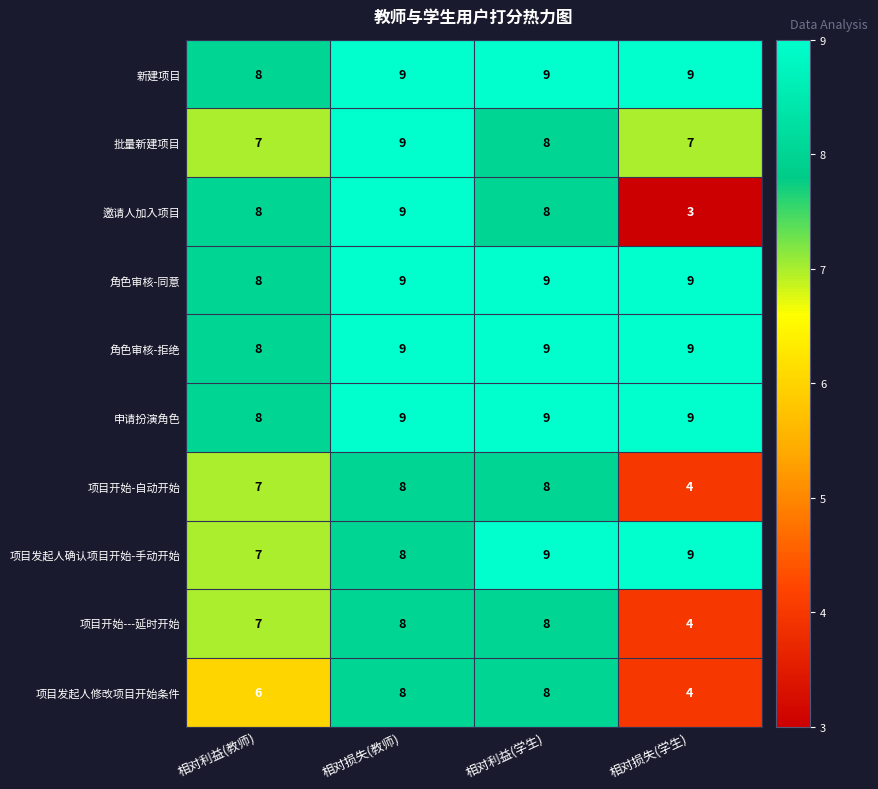

What is the highest value of the 邀请人加入项目 series?

9